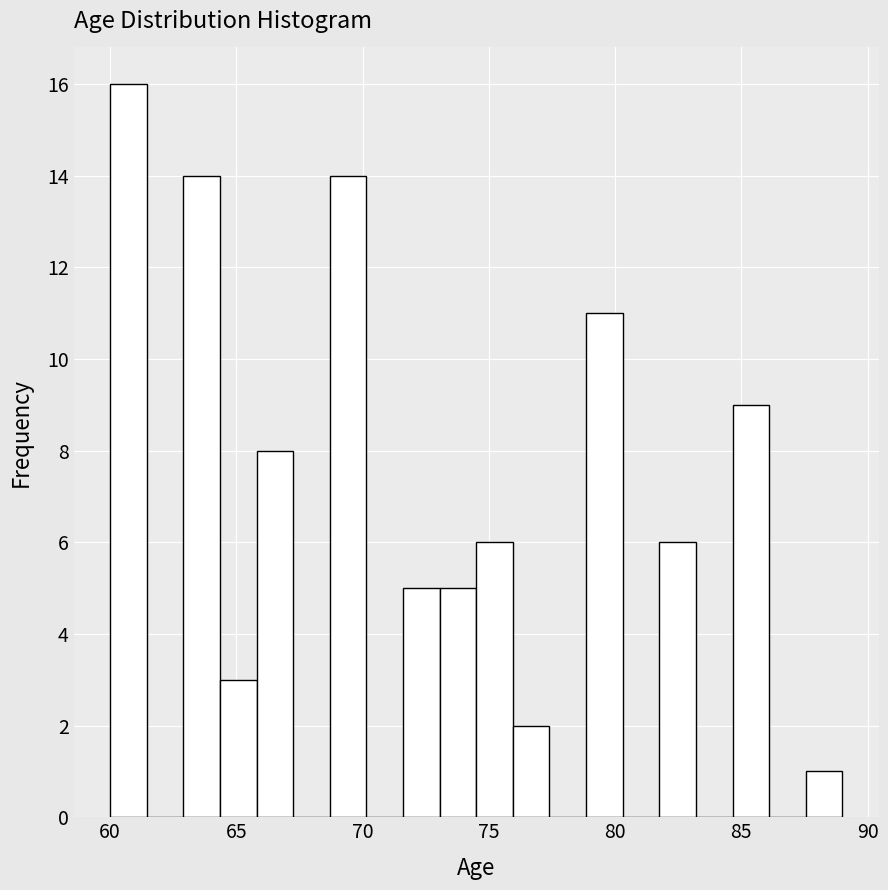

Around what value on the x-axis is the tallest bar? Give the approximate position of its centre, as read against the axis.

60.5